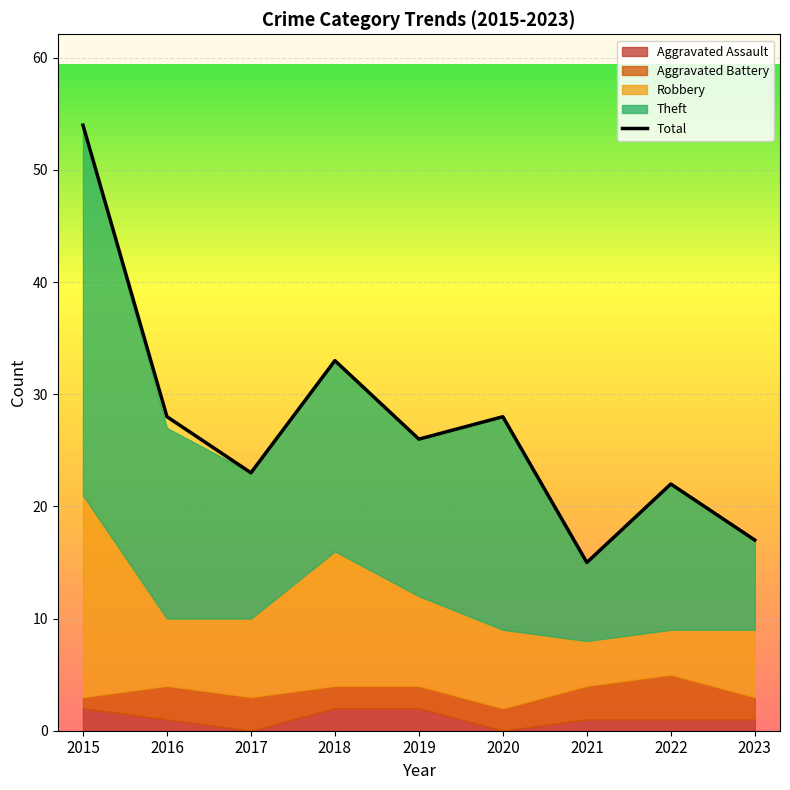

How many data points in Robbery are above 7?

3